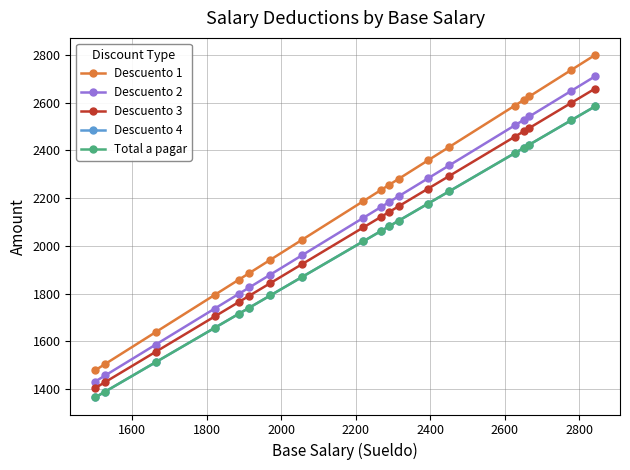

True or false: Descuento 3 and Descuento 4 cross at least once.

False